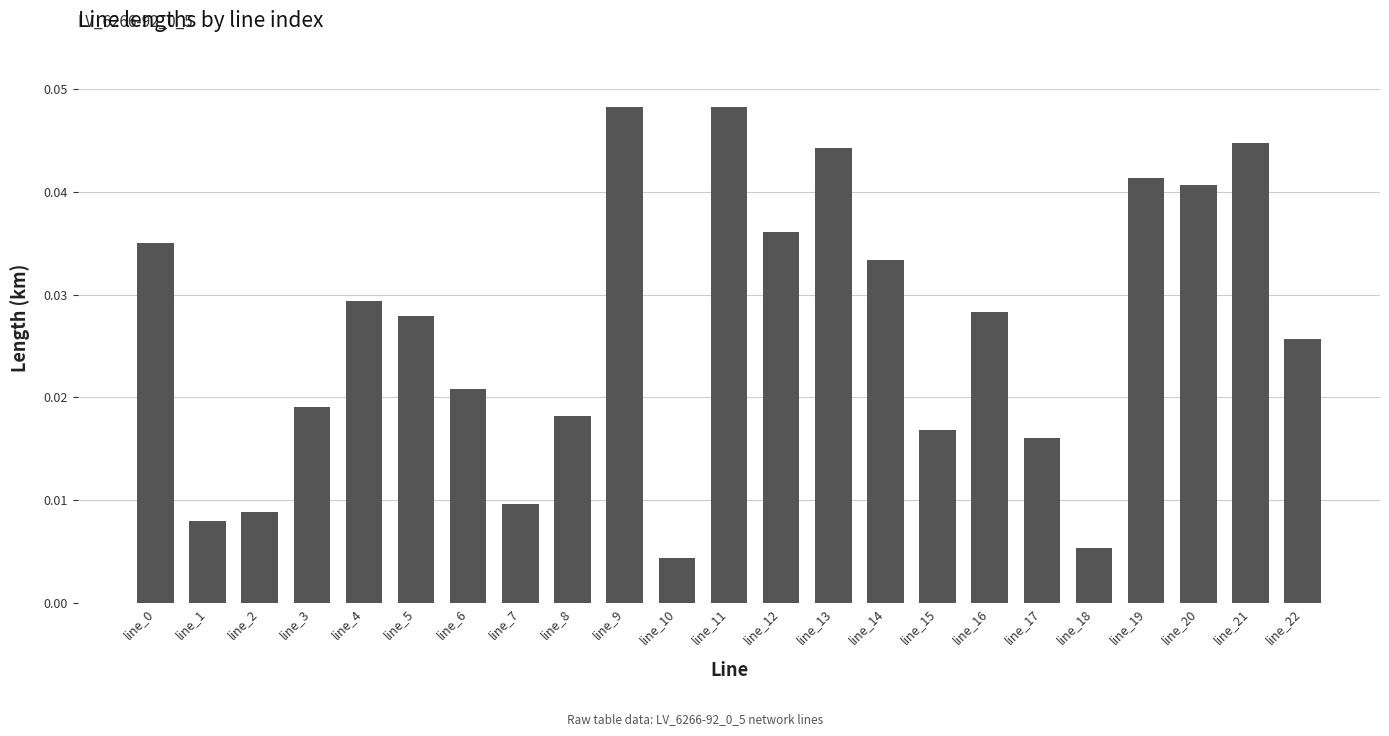

How many series are shown in this chart?

1